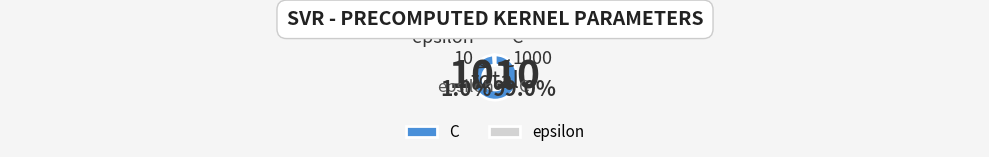

True or false: C accounts for 99% of the total.

True